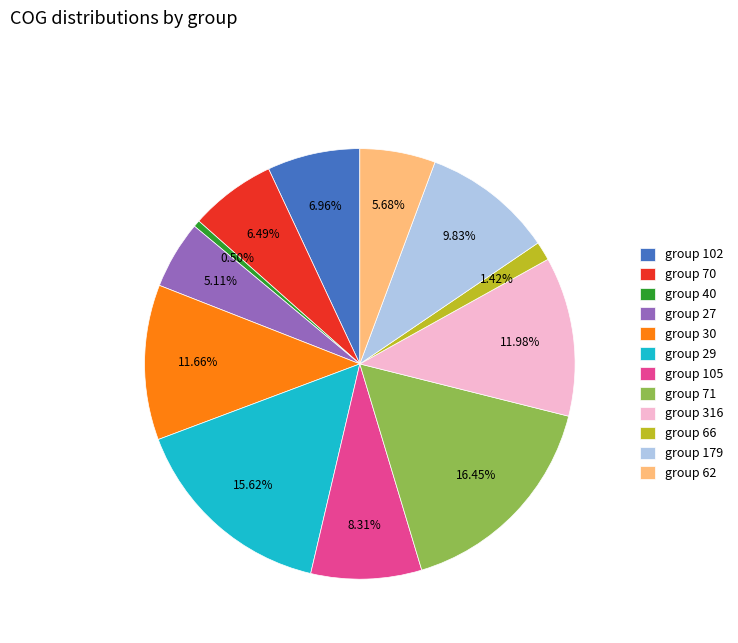

Combined, do group 70 and group 62 account for over 50%?

No